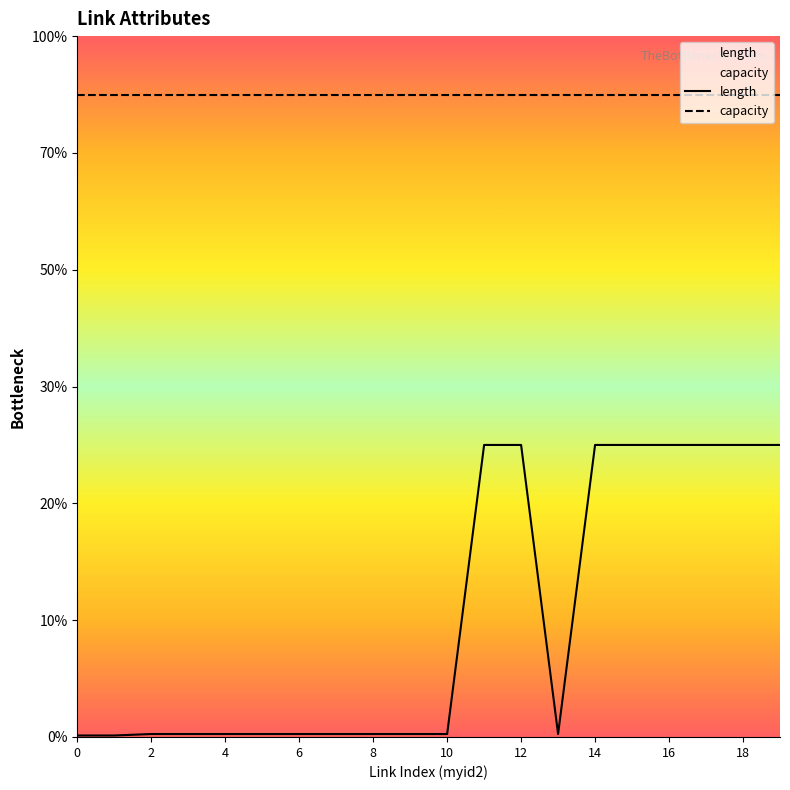

Does the chart display data point markers on the line(s)?

No